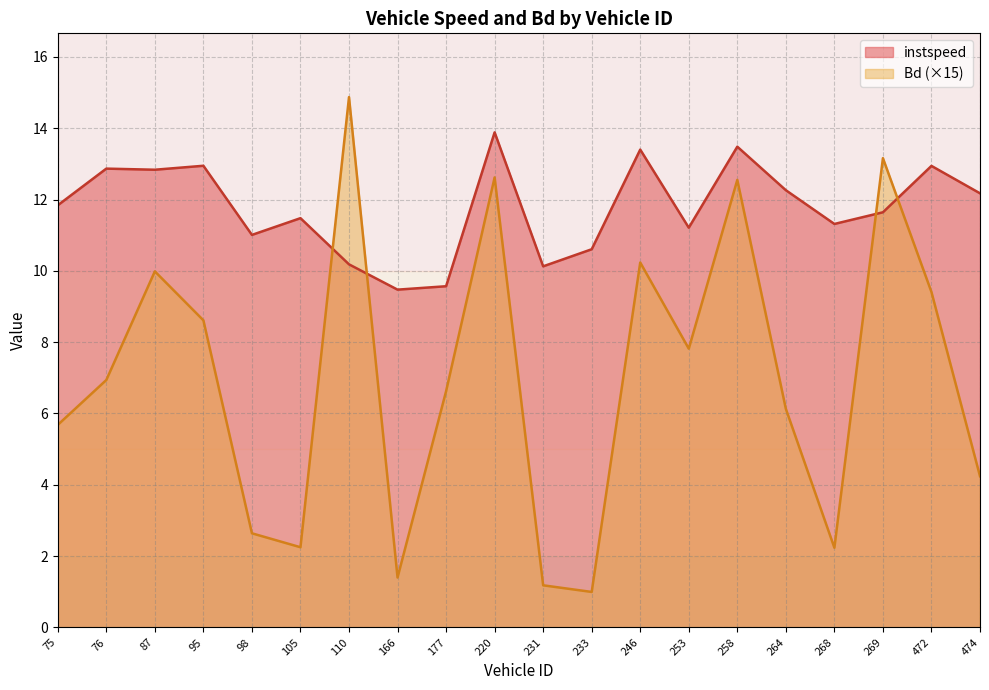

The Bd series shows 2.2 at 268.0. True or false?

True